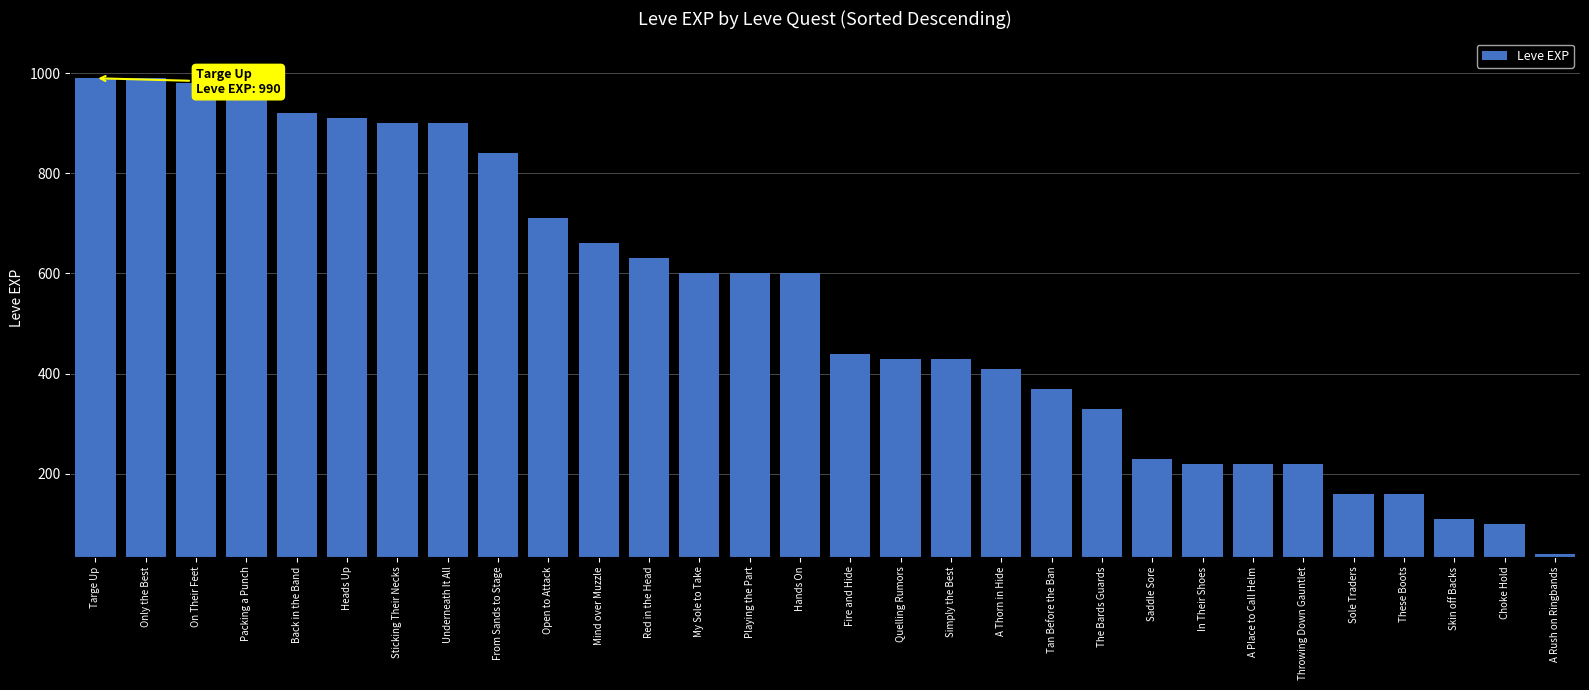

True or false: the data shows 914 at My Sole to Take.

False